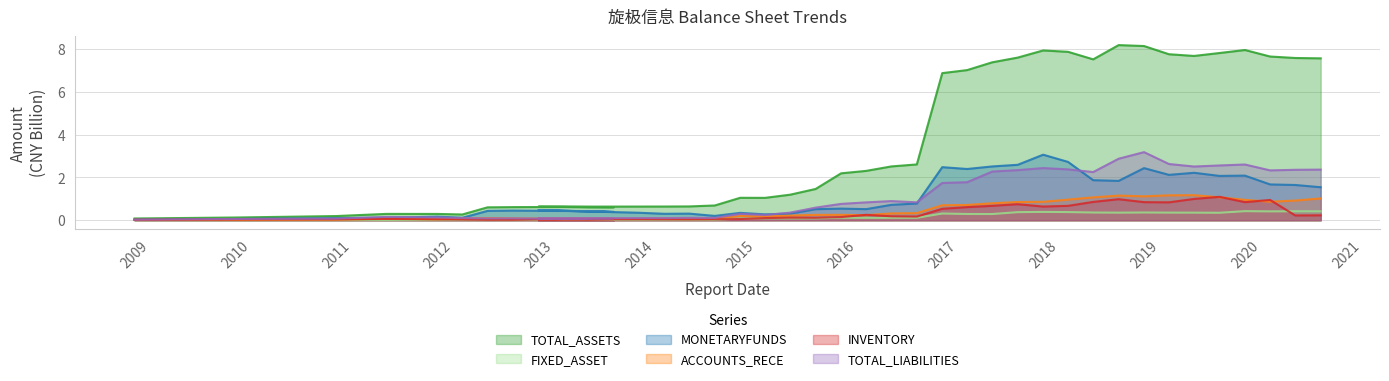

Count the number of categories in the chart.

40